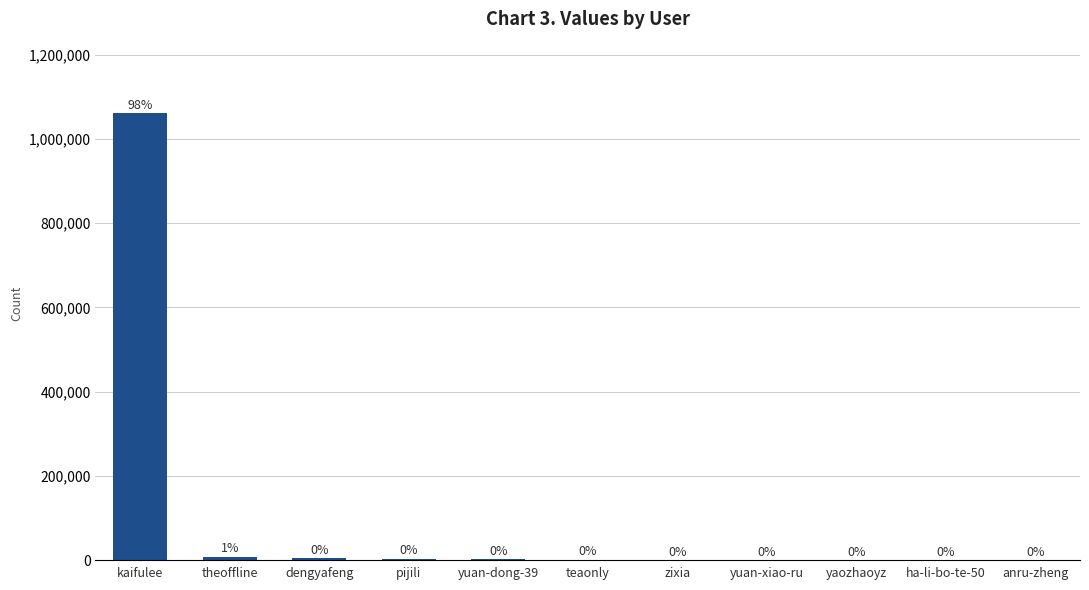

At which label does the data first exceed 653?

kaifulee